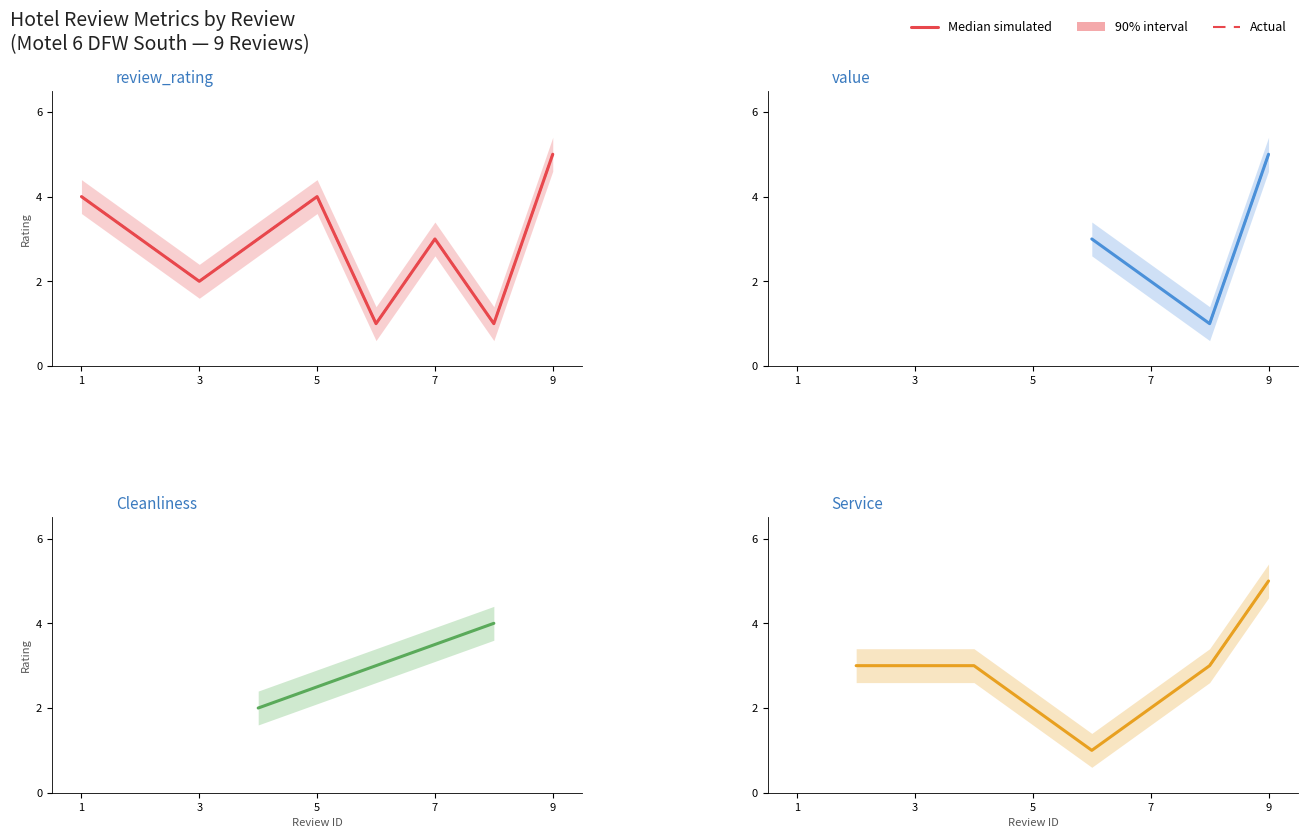

At which category is the sum across all series the highest?

9